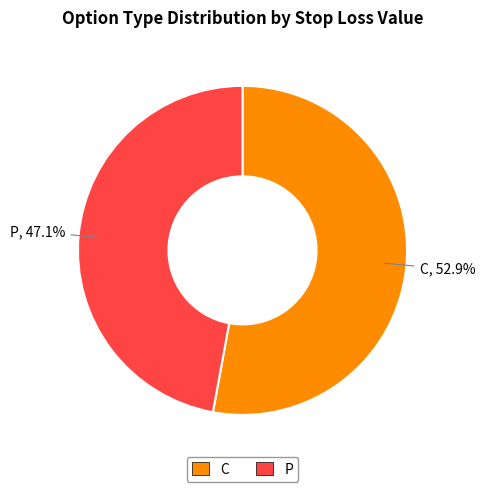

Which category has the biggest portion of the pie?

C